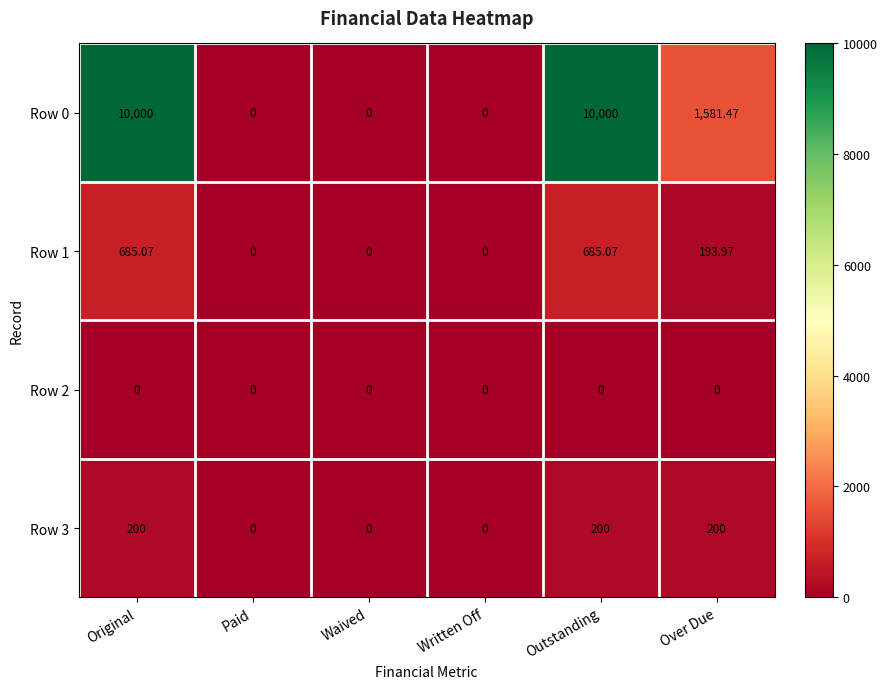

Where does the Row 0 series first go above 1581?

Original